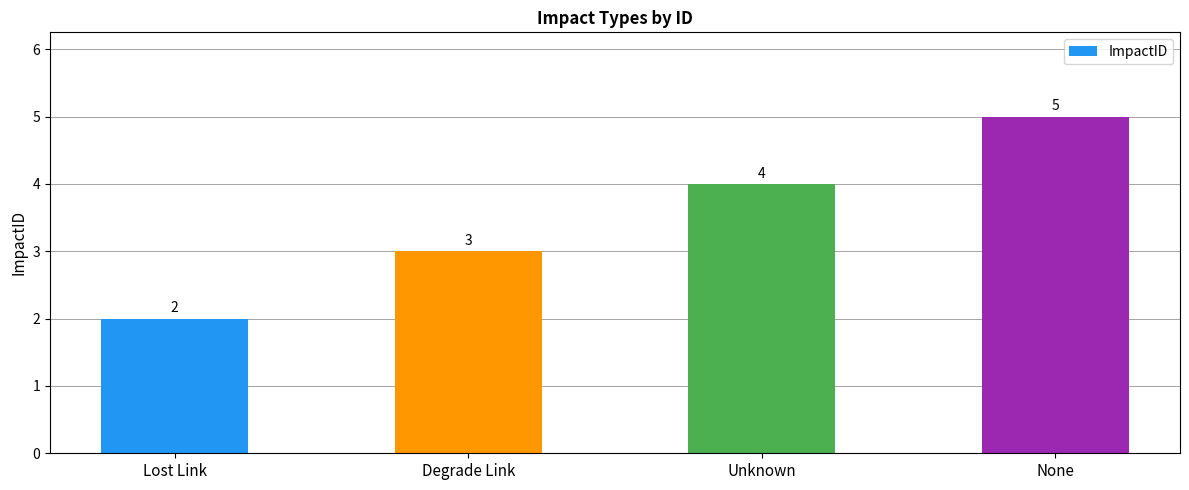

What is the change in value from Degrade Link to None?

+2